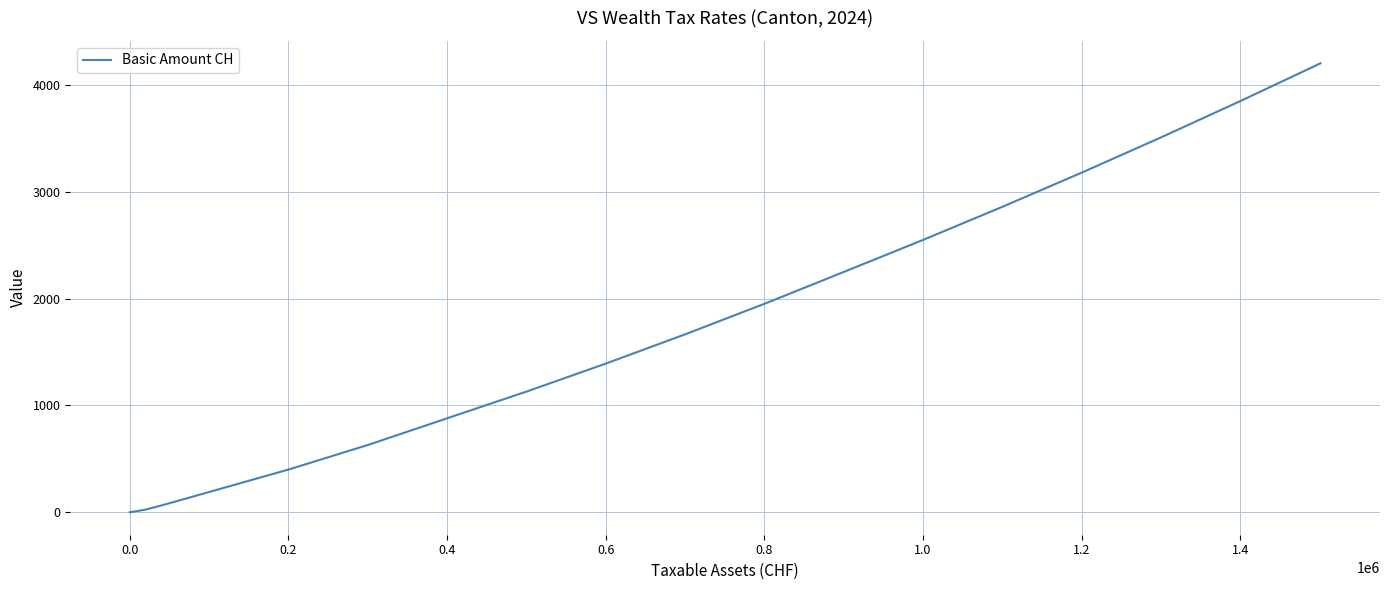

What is the difference between the maximum and minimum values?

4202.8